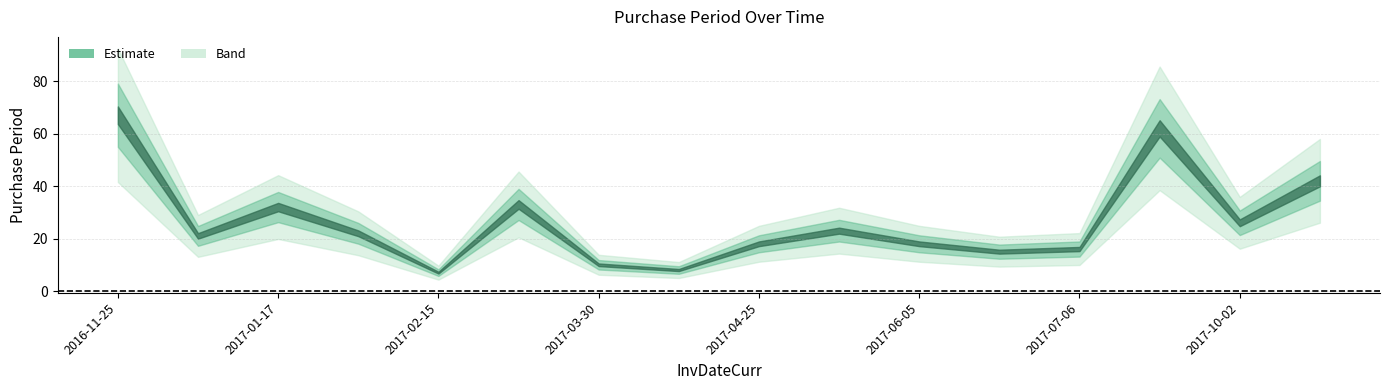

Does the chart display data point markers on the line(s)?

No